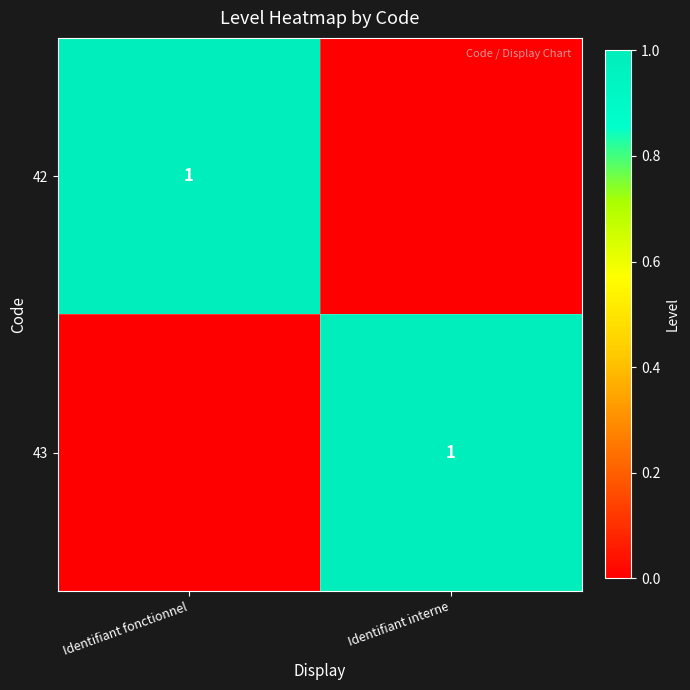

The value of 43 at Identifiant interne is 0. True or false?

False